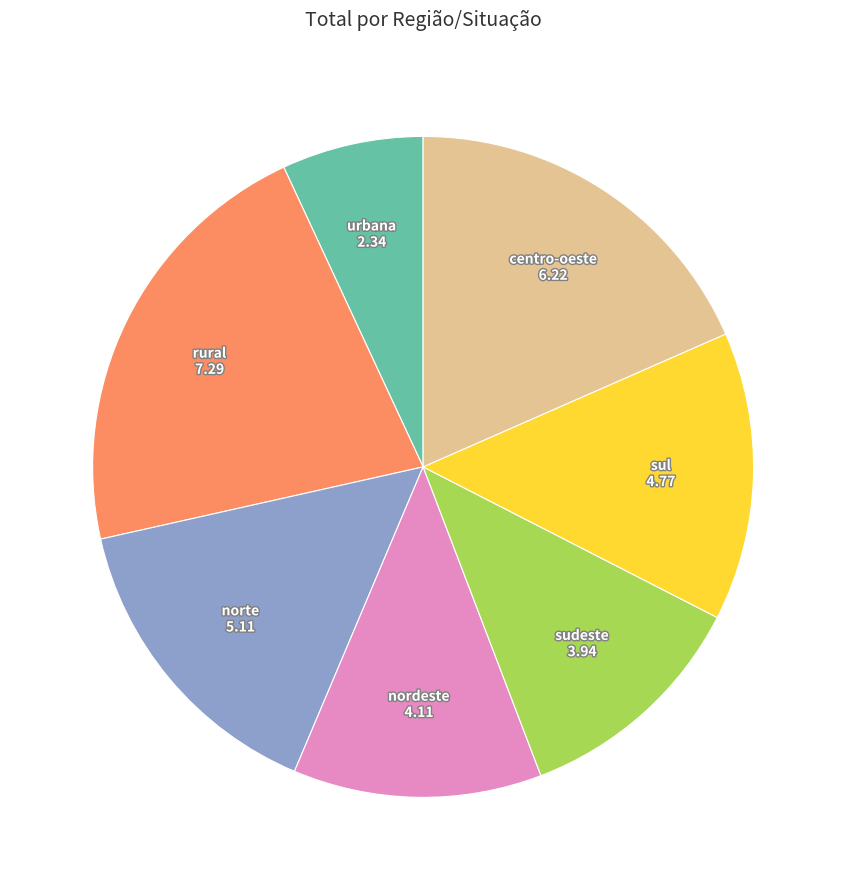

Does any single category account for the majority?

No